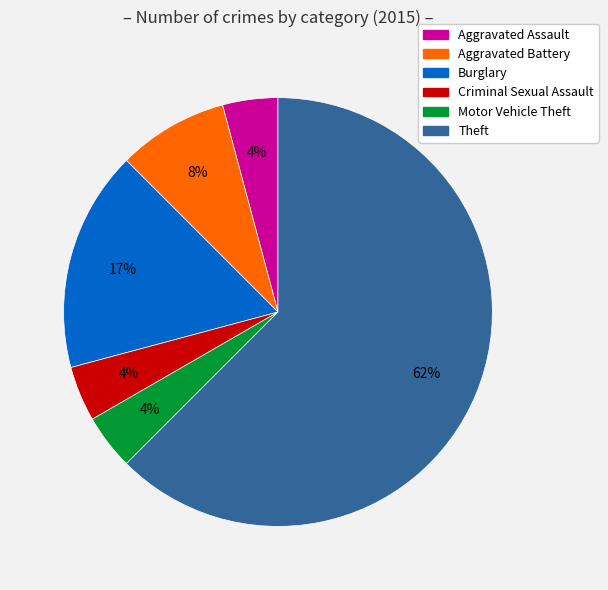

Count the number of slices in the pie.

6